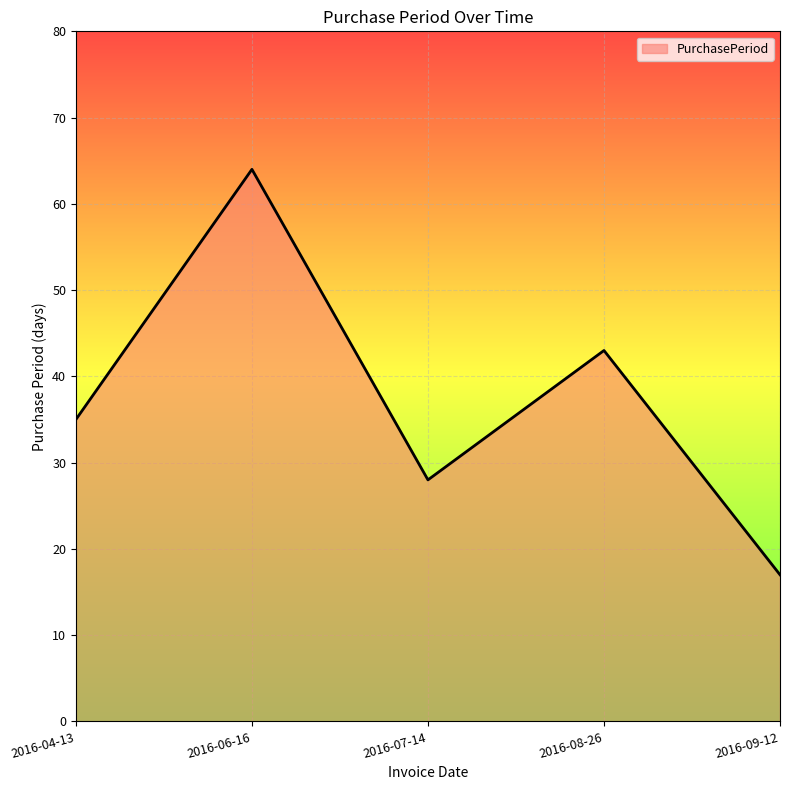

True or false: the data has more than 1 interior local peaks.

True